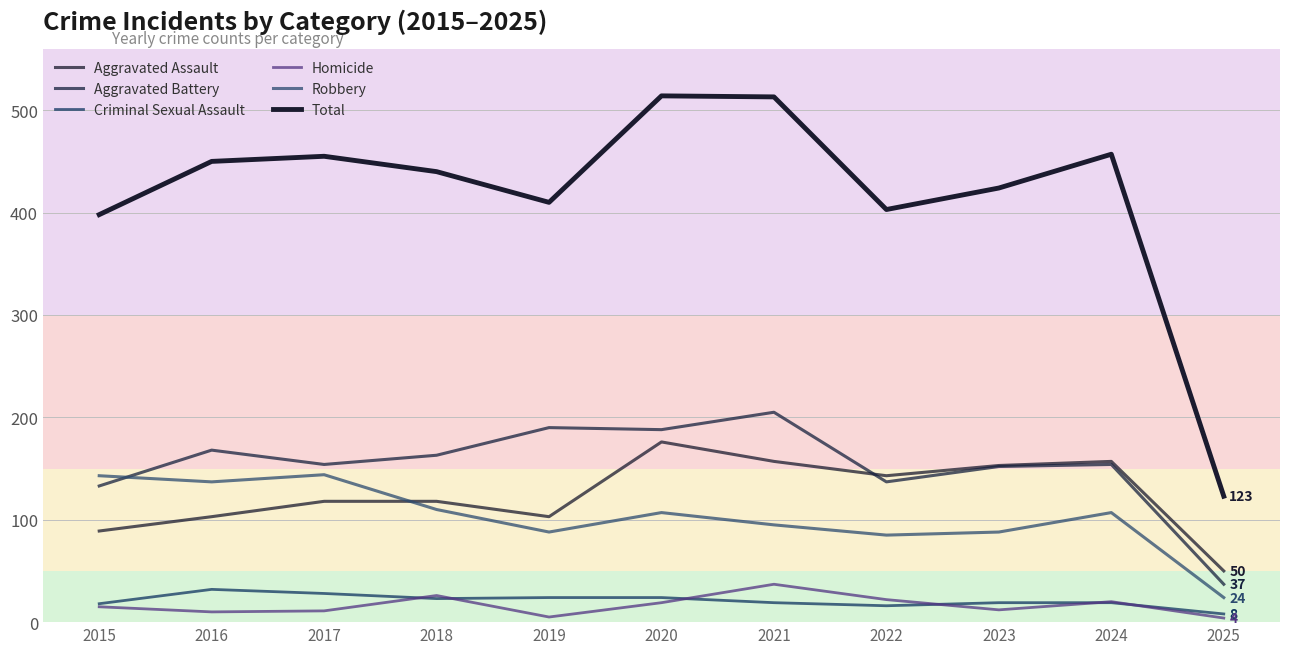

Count the number of categories in the chart.

11